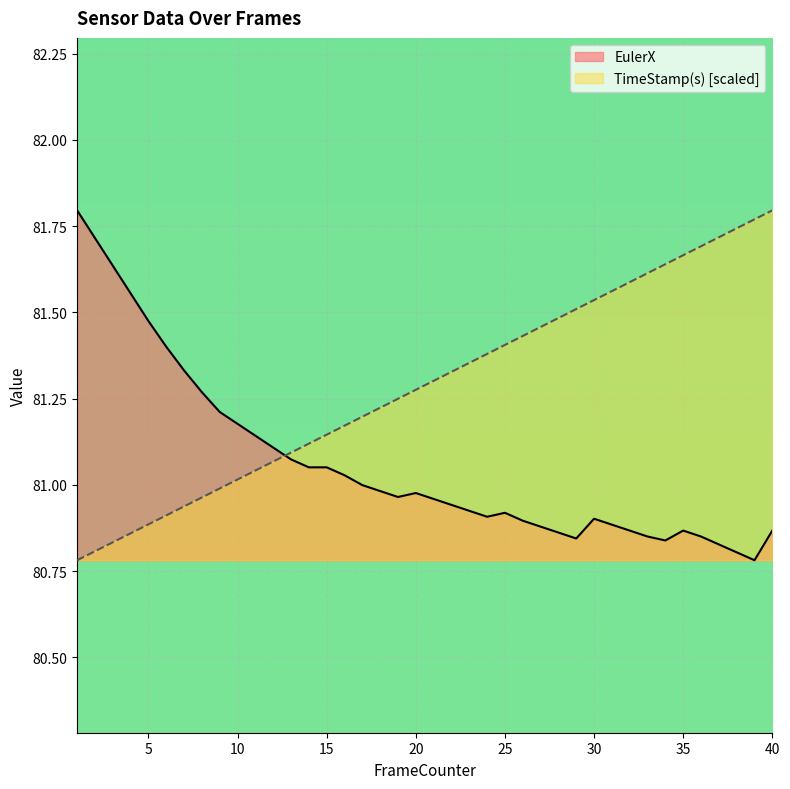

Where does the TimeStamp(s) series first go above 81?

10